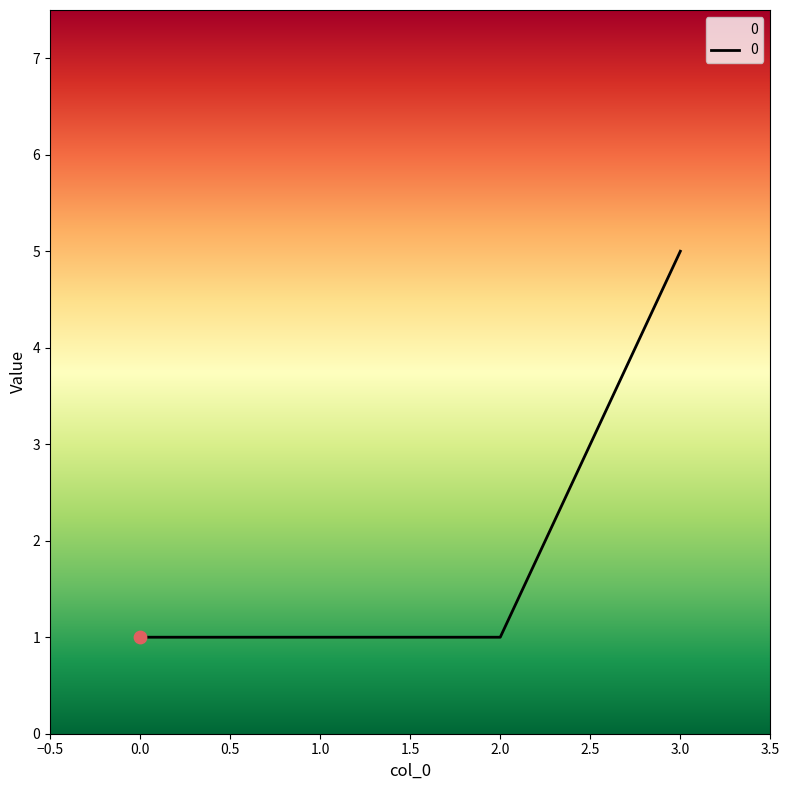

Between 0.0 and 3.0, which is larger?

3.0